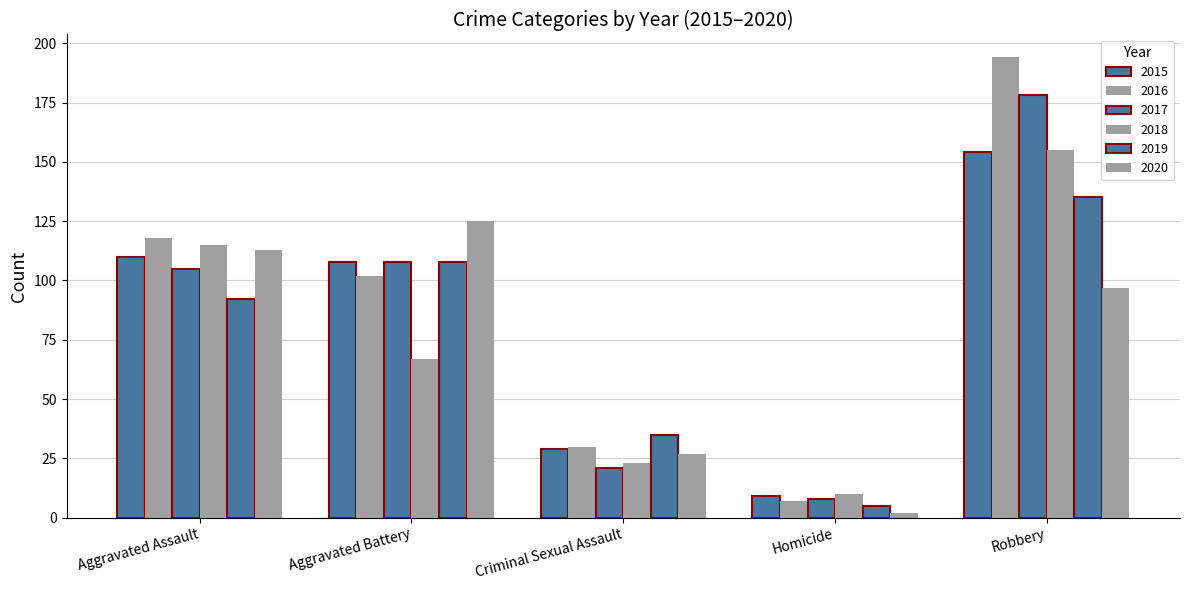

What is the difference between the maximum and second lowest values in the 2015 series?

125